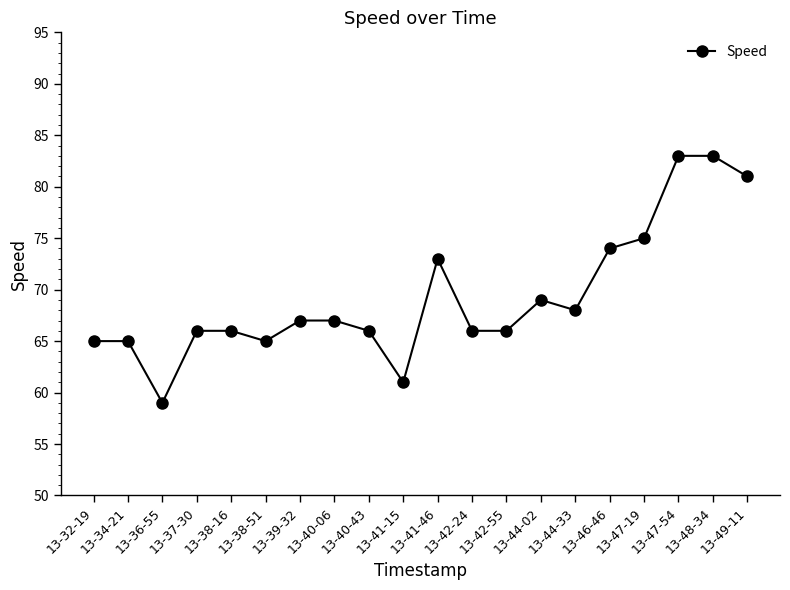

What is the label of the 12th point from the right?

13-40-43